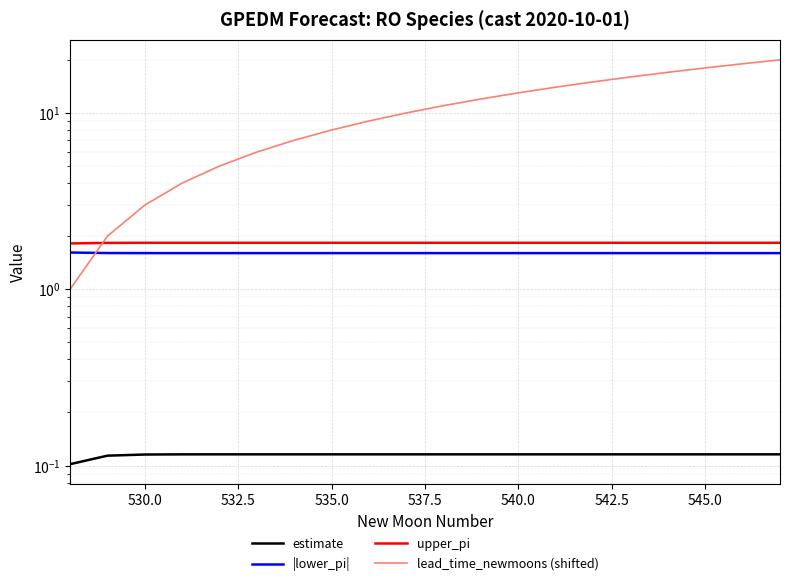

Which series has the largest range (max minus min)?

lead_time_newmoons (shifted)